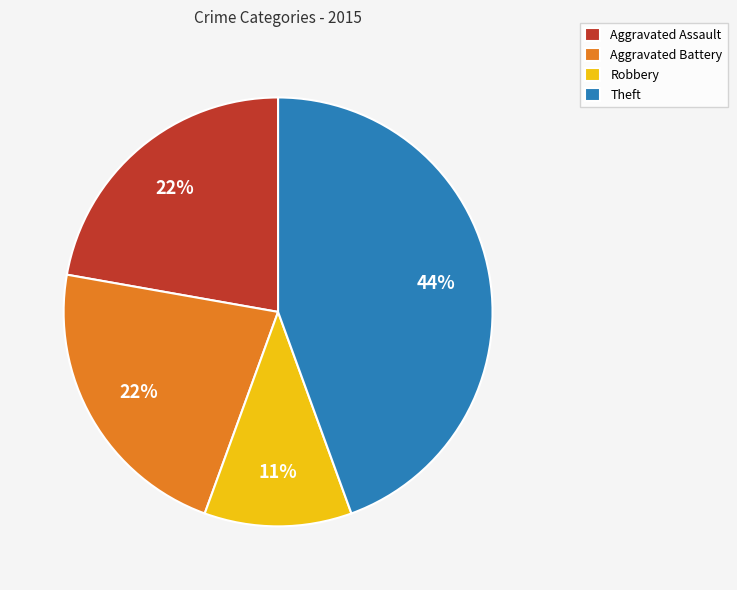

Approximately how many times larger is the value at Aggravated Assault compared to Aggravated Battery?

1.0